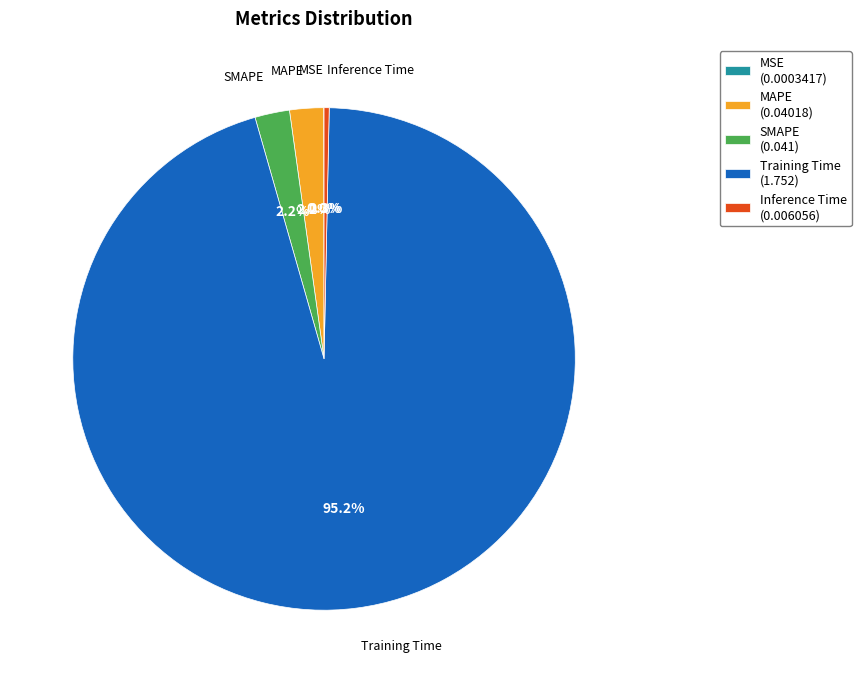

Is it true that Training Time is 95% of the pie?

True